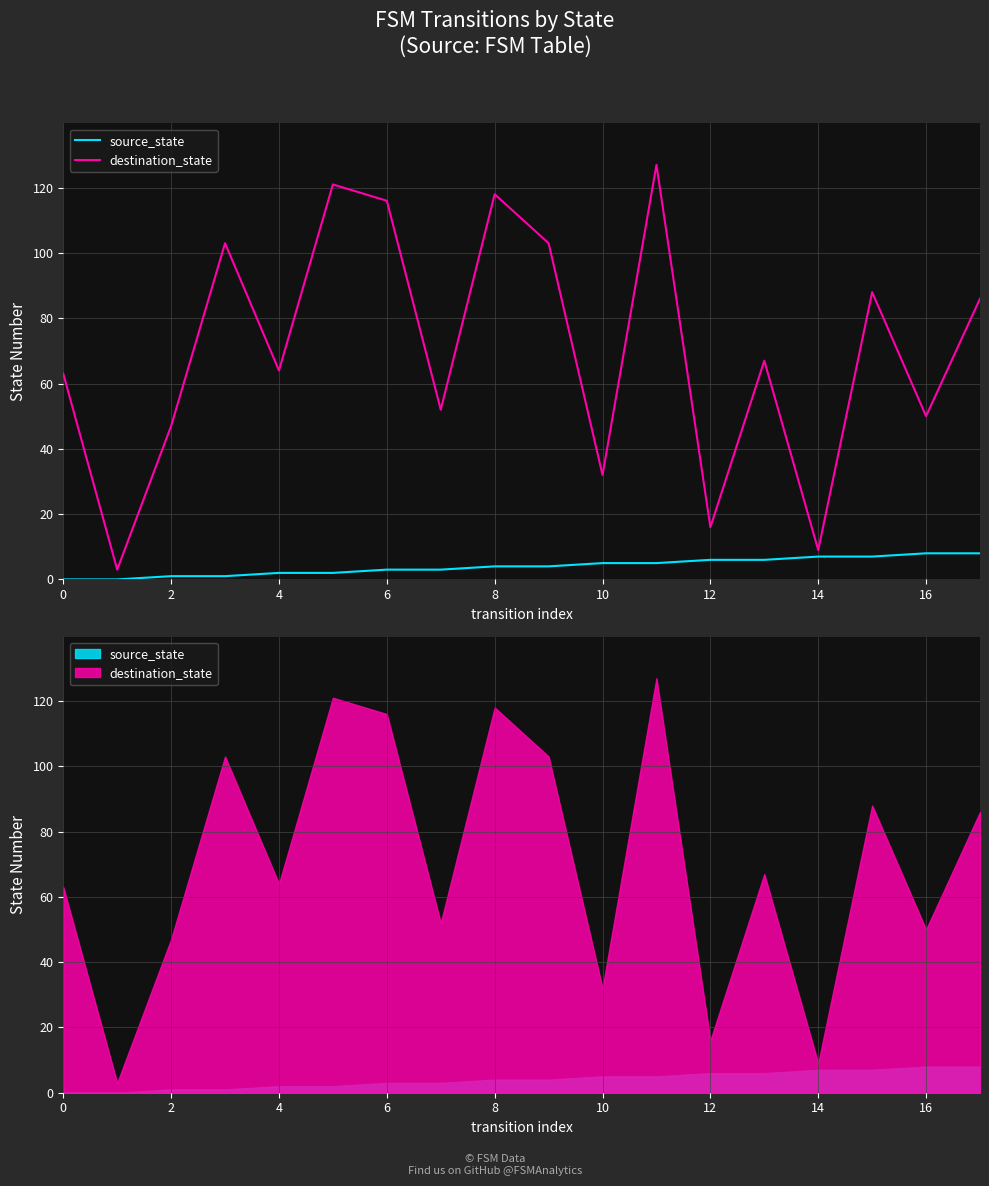

How many values in the source_state series exceed 4?

8